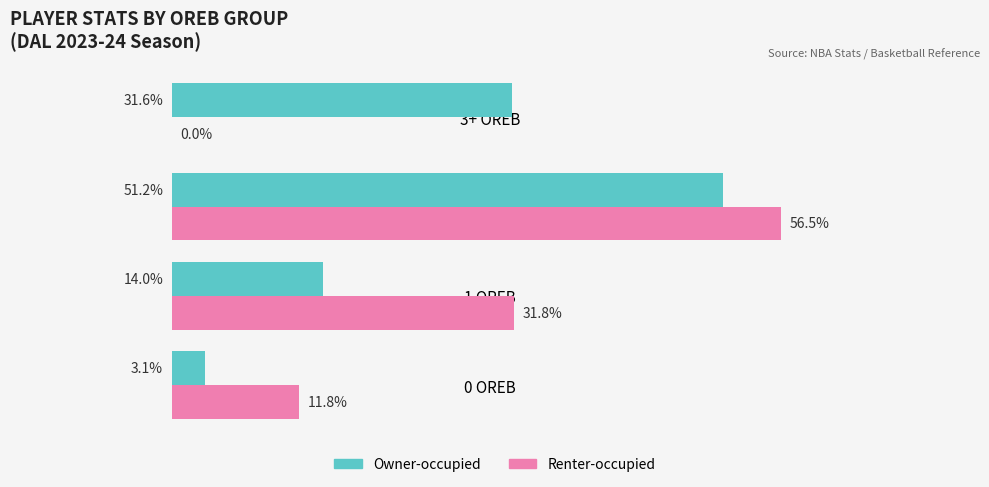

At which category is the sum across all series the highest?

2 OREB